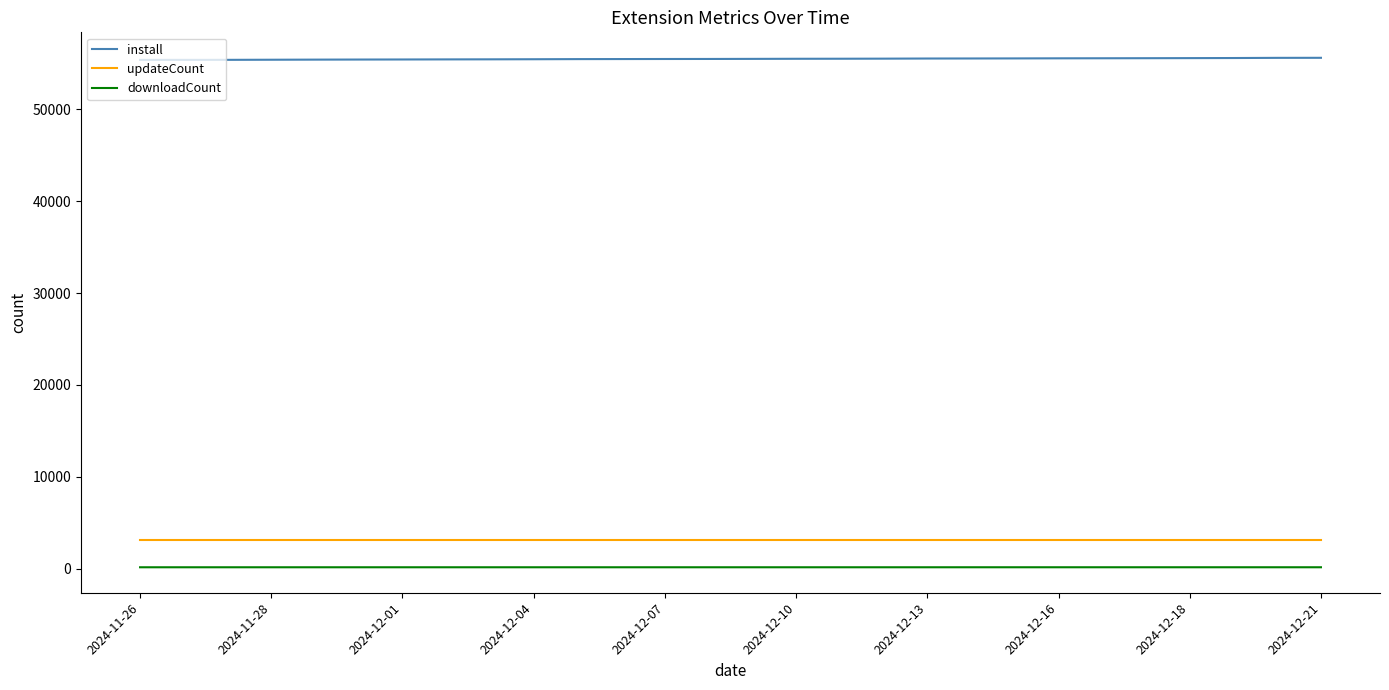

True or false: install and updateCount cross at least once.

False